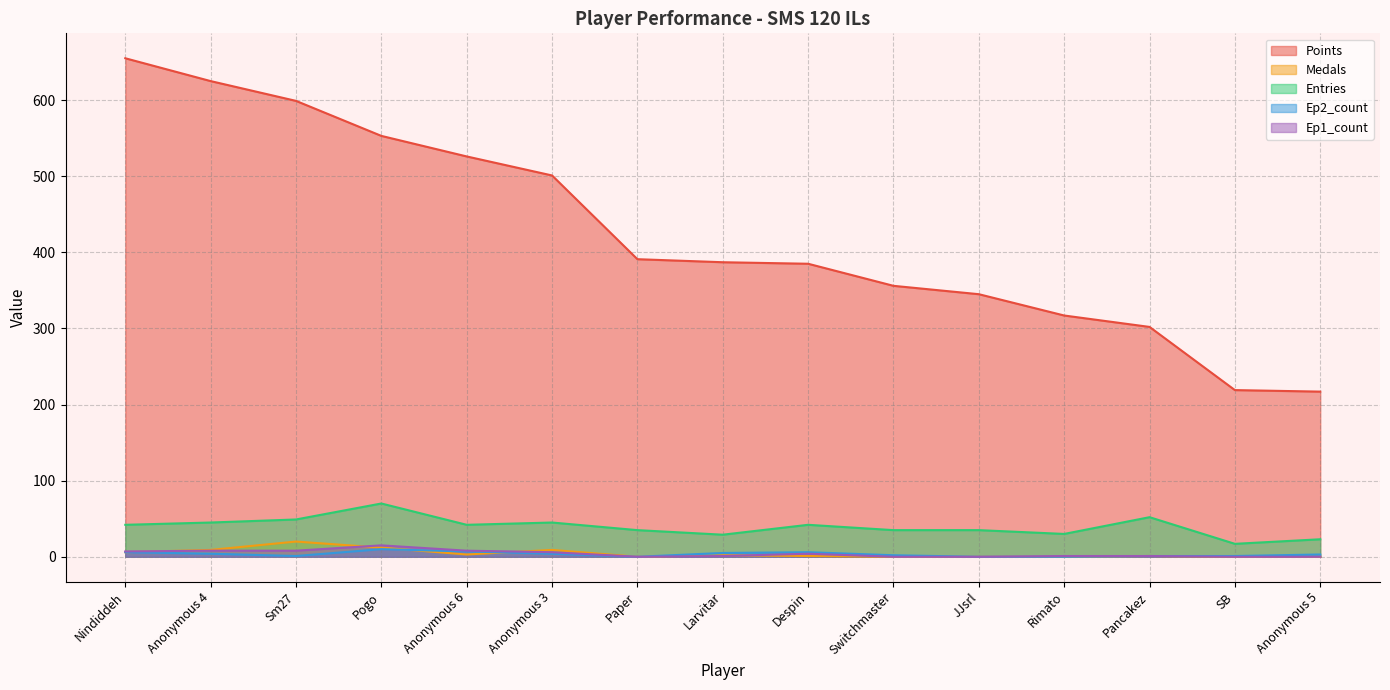

What is the value of the Entries point at the 1st from the left?

42